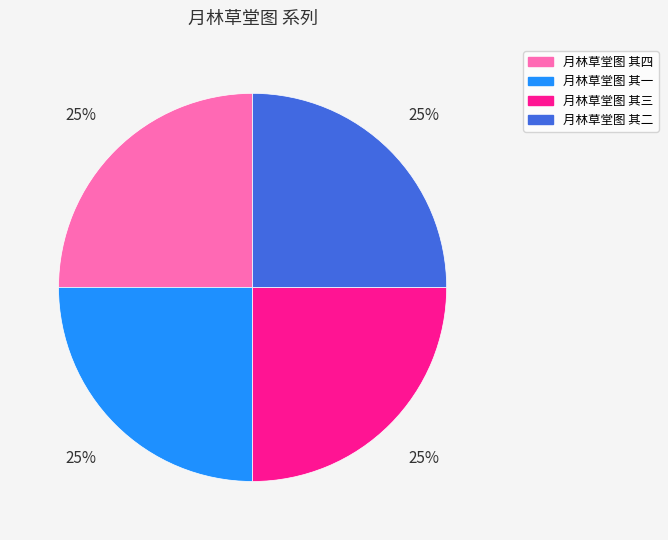

Is there a majority slice in this chart?

No